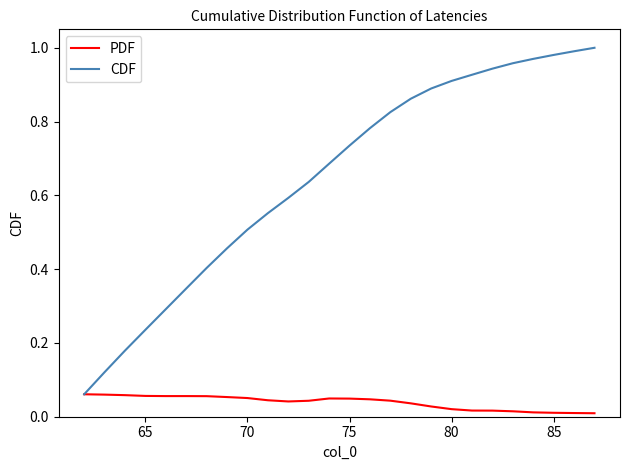

Which series has the largest total across all categories?

CDF